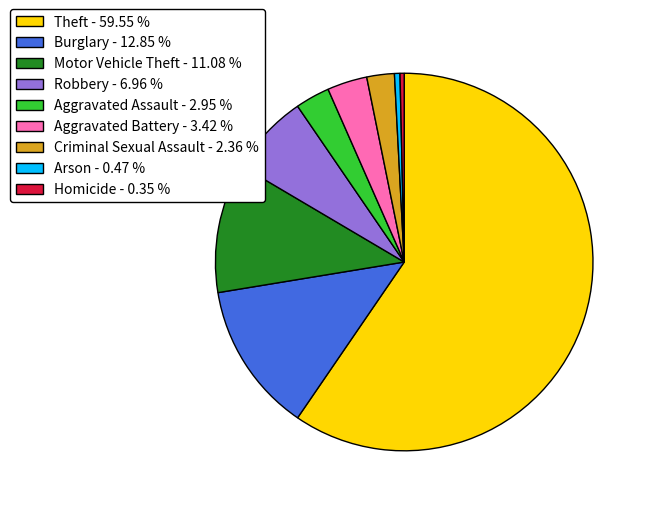

Combined, do Criminal Sexual Assault - 2.36 % and Arson - 0.47 % account for over 50%?

No